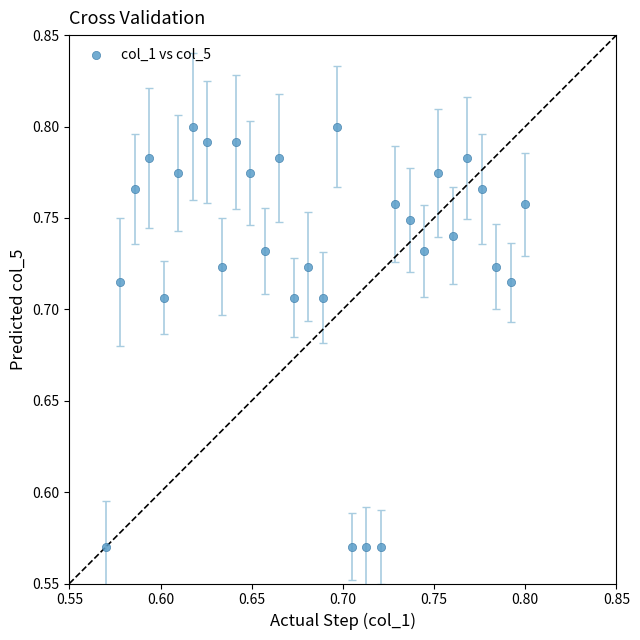

Count the number of points in this scatter plot.

30